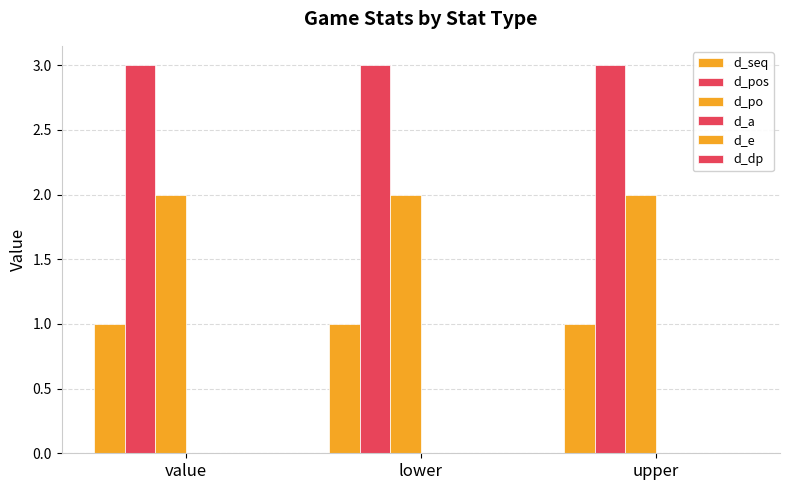

Does the chart contain any negative values?

No